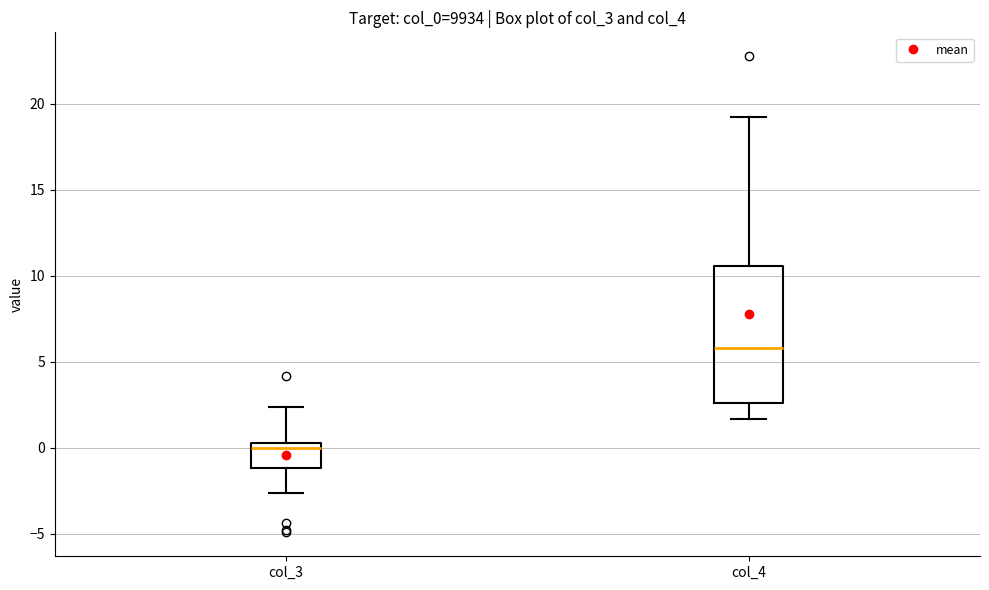

Reading left to right, transcribe this box plot: for each box, give where its median line is, the range the box spans, and where its two whiskers end, as read against the y-axis. The values are not printed on the chart, so give them approximately, as read against the axis.

col_3: median 0.0 (just below the box's upper edge), box -1.0 to 0.0, whiskers -2.5 to 2.5
col_4: median 6.0, box 2.5 to 10.5, whiskers 1.5 to 19.5